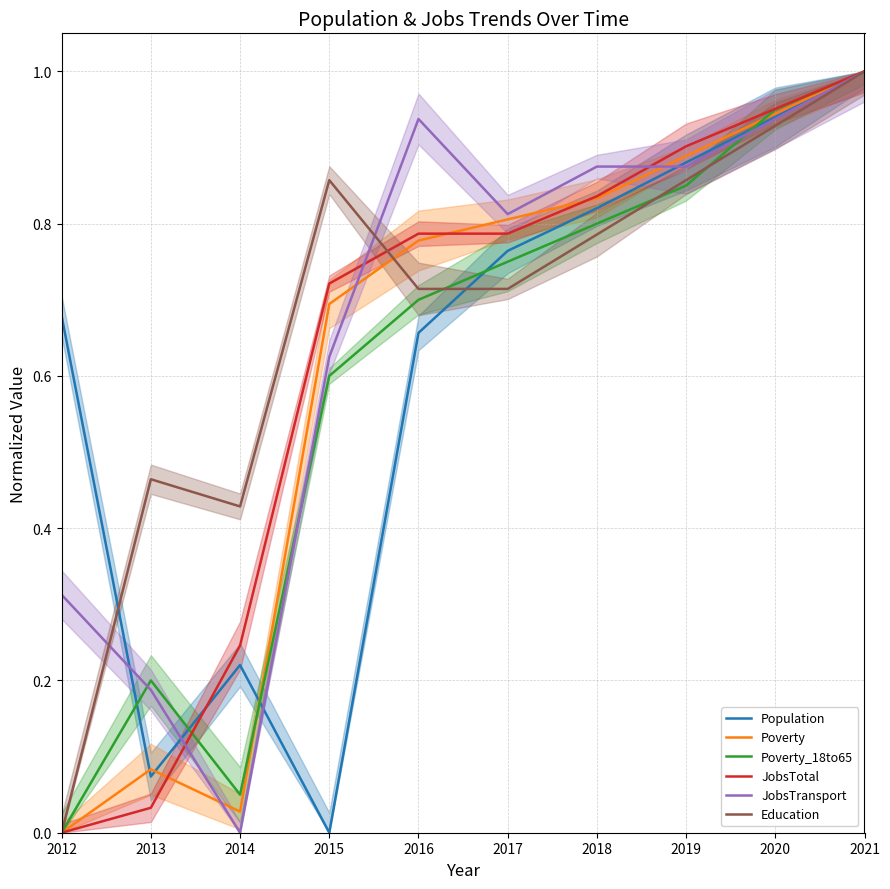

The value of JobsTransport at 2020 is 0.3. True or false?

False